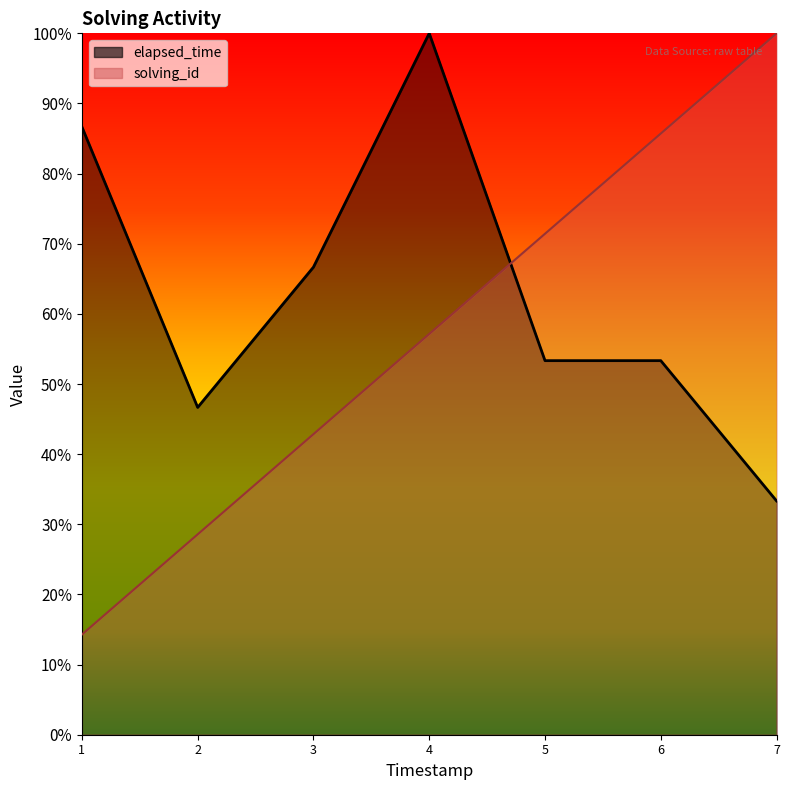

Which series changed the most between 1 and 7?

solving_id